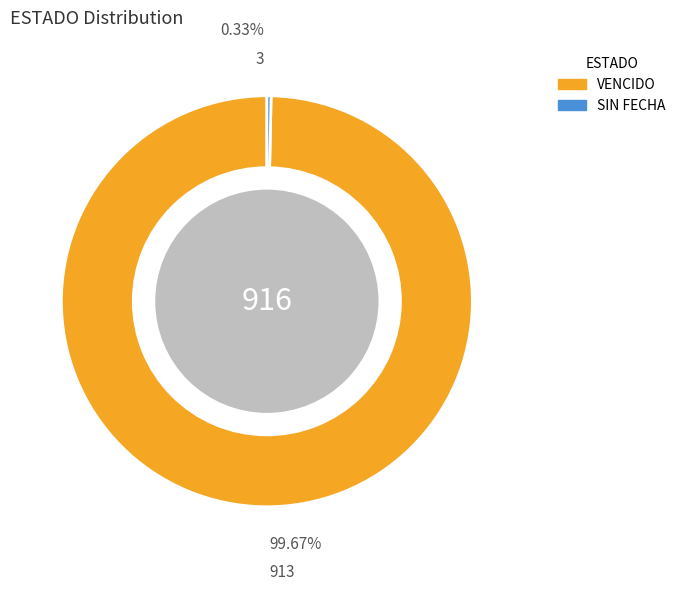

Does VENCIDO account for over 50% of the chart?

Yes